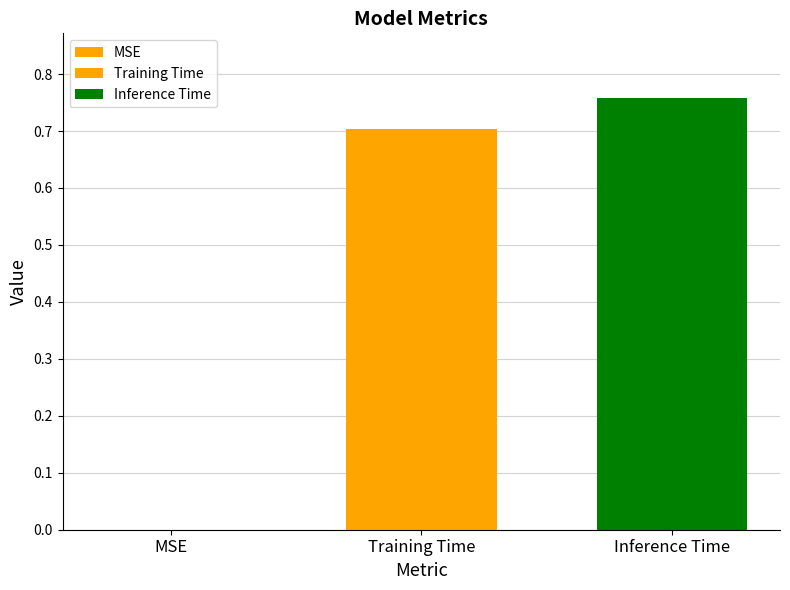

What is the sum of the values at Training Time and MSE?

0.7